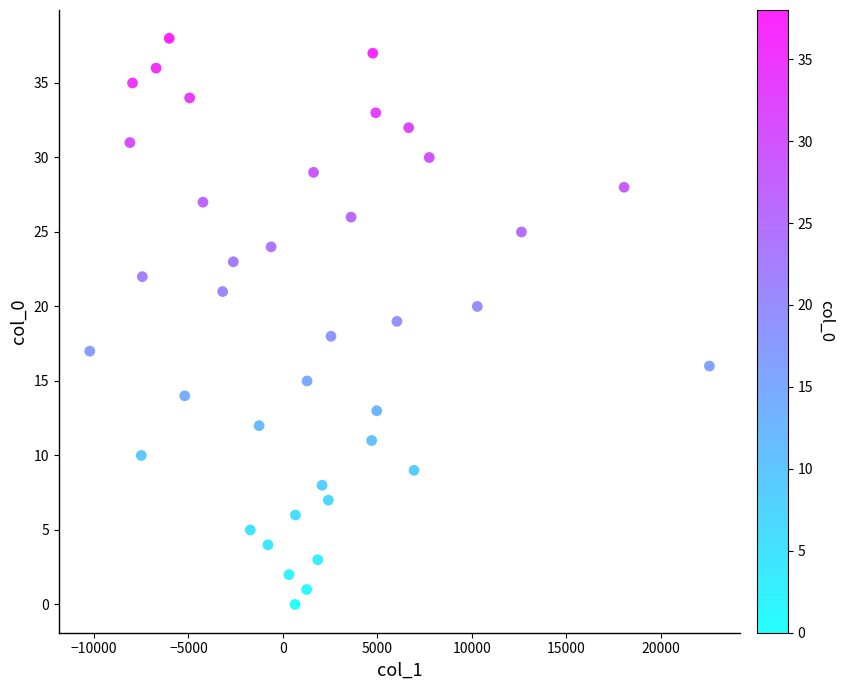

What is the range of Y values (max minus min)?

38